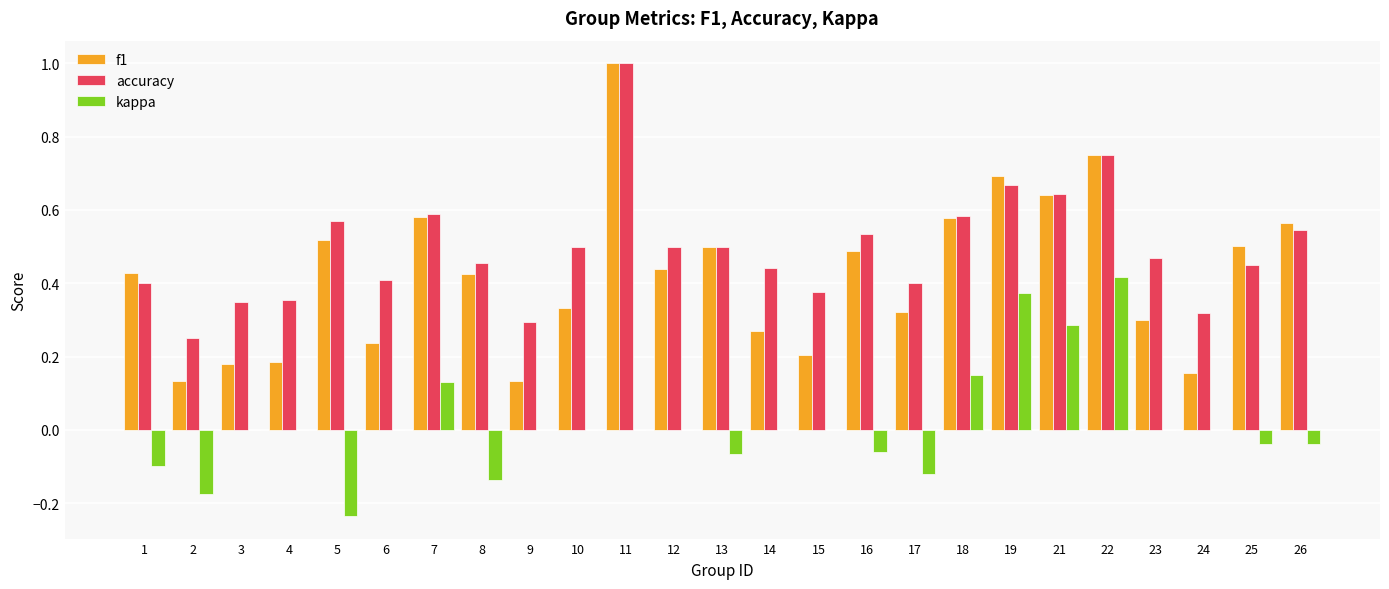

Is it true that accuracy equals 0.5 at 23?

True